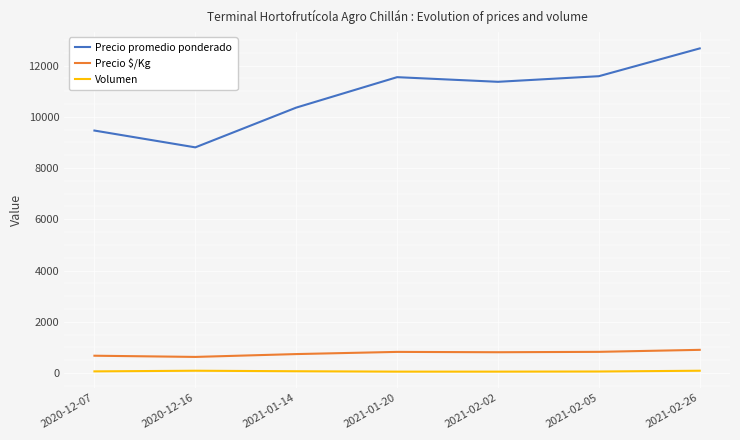

The Volumen series shows 55 at 2021-01-20. True or false?

True